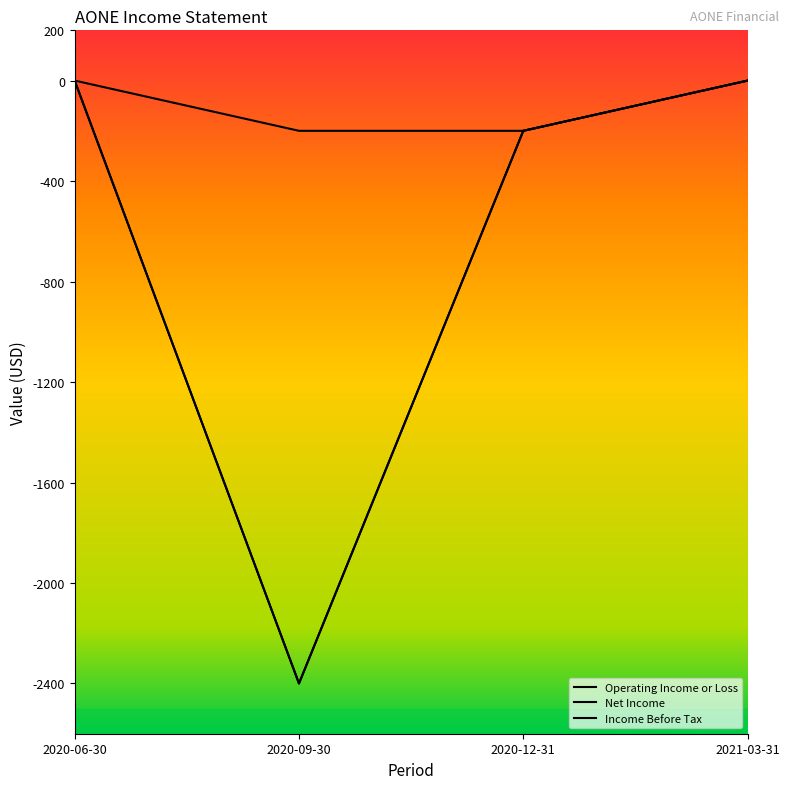

Does the chart have visible grid lines?

No